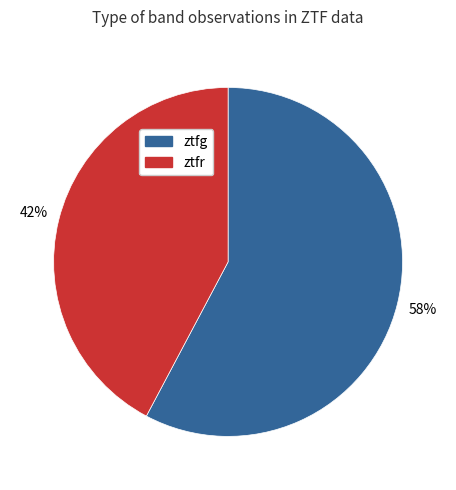

Which category has the biggest portion of the pie?

ztfg